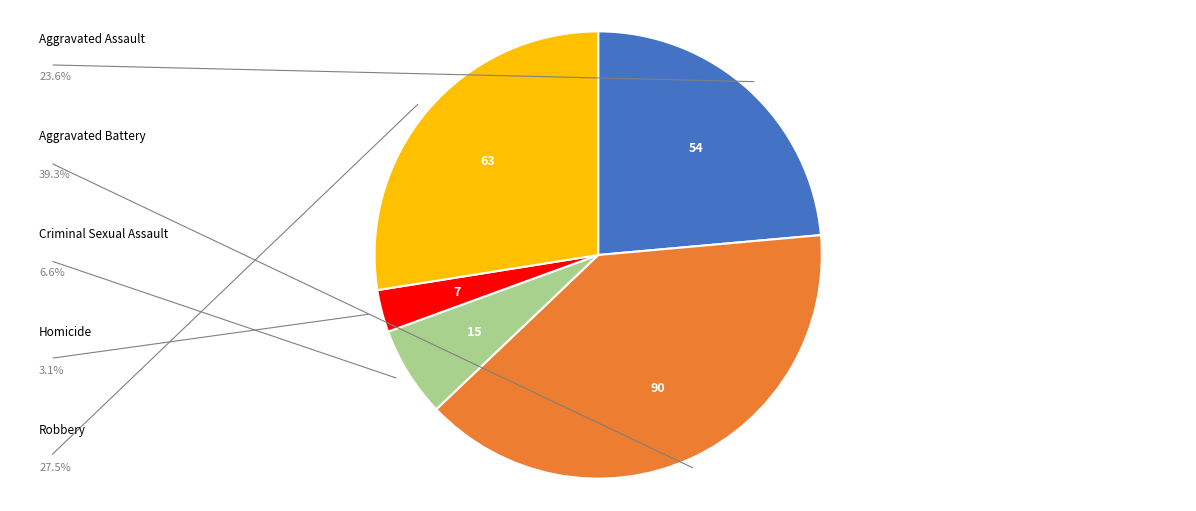

What percentage do Criminal Sexual Assault and Homicide together represent?

9.6%